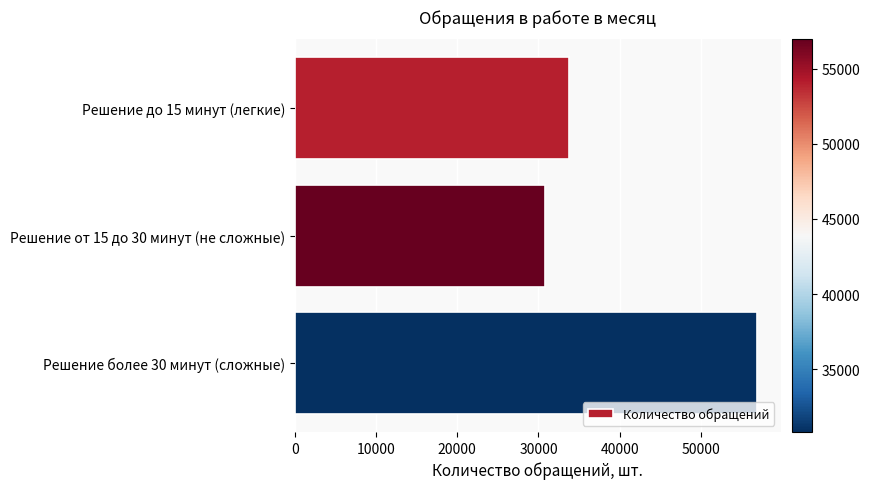

List the labels in order of value, largest first.

Решение более 30 минут (сложные), Решение до 15 минут (легкие), Решение от 15 до 30 минут (не сложные)